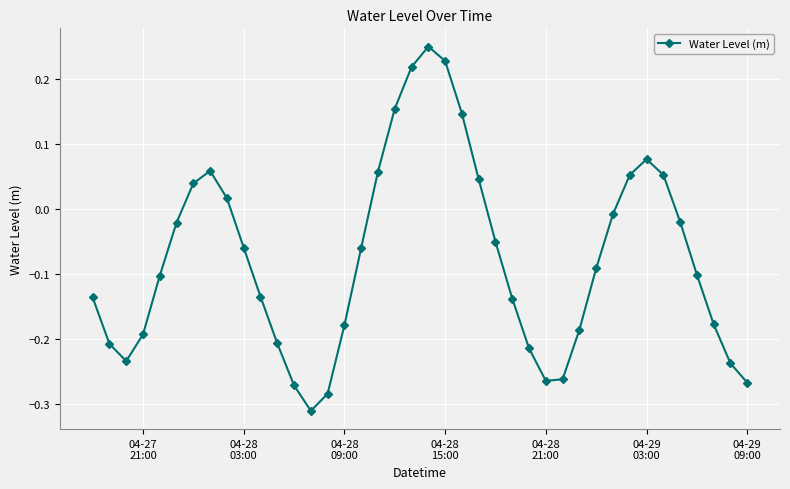

Is this an area chart (filled region under the line)?

No